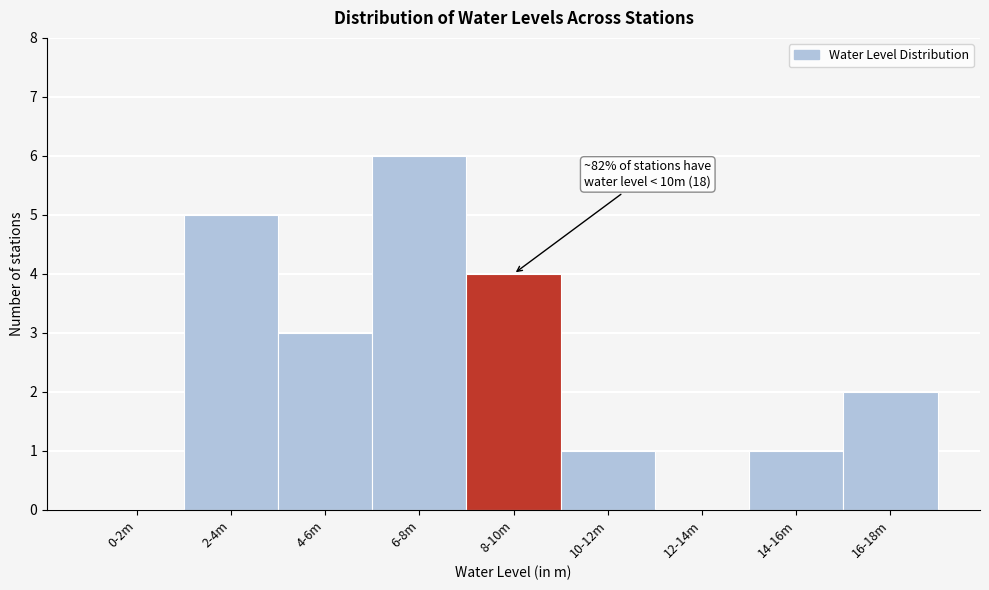

Reading right to left, transcribe all the data shown in this chart.

16-18m=2	14-16m=1	12-14m=0	10-12m=1	8-10m=4	6-8m=6	4-6m=3	2-4m=5	0-2m=0